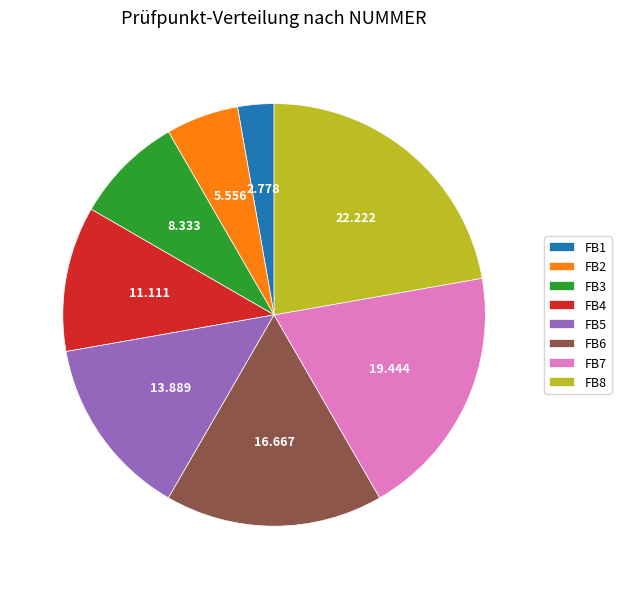

Count the number of slices in the pie.

8